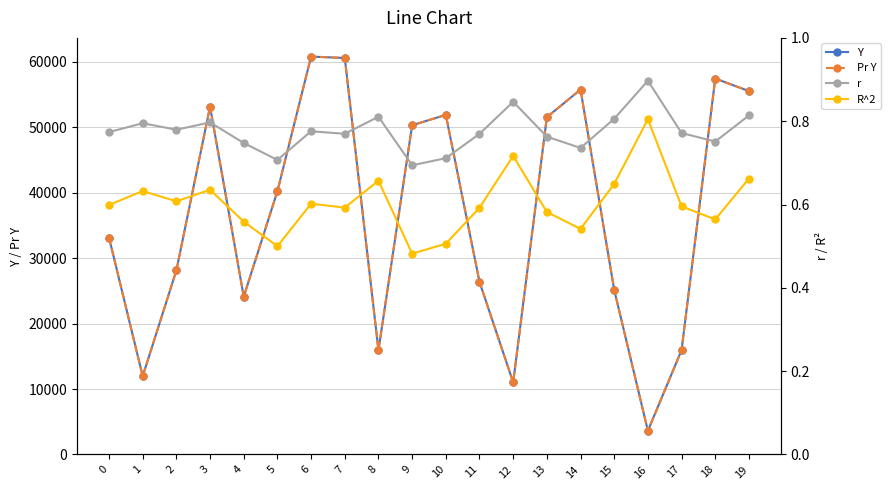

What is the highest value of the Y series?

60807.0